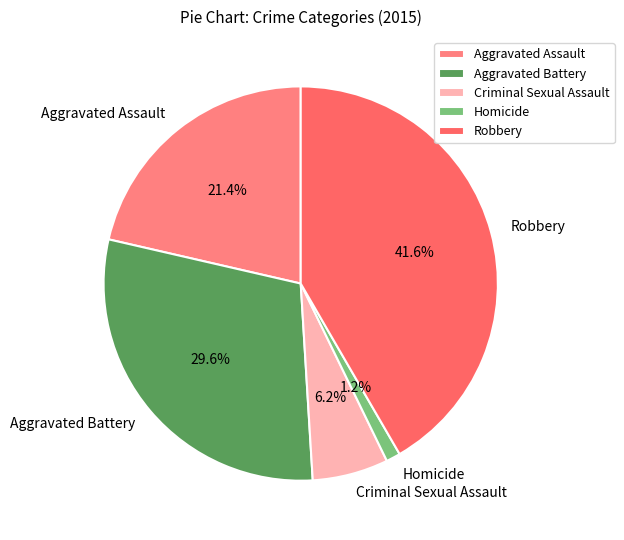

True or false: Aggravated Assault accounts for 21% of the total.

True